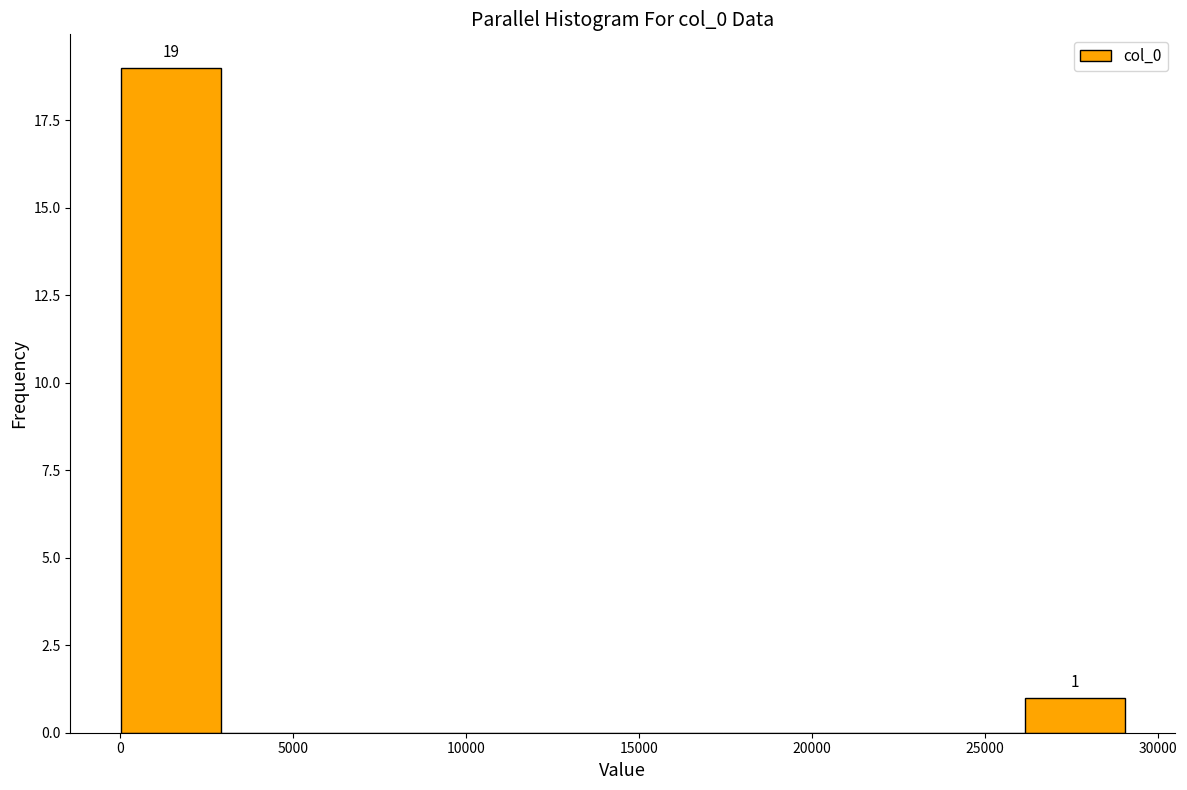

Over which range of the x-axis is the bar tallest?

0 to 3000